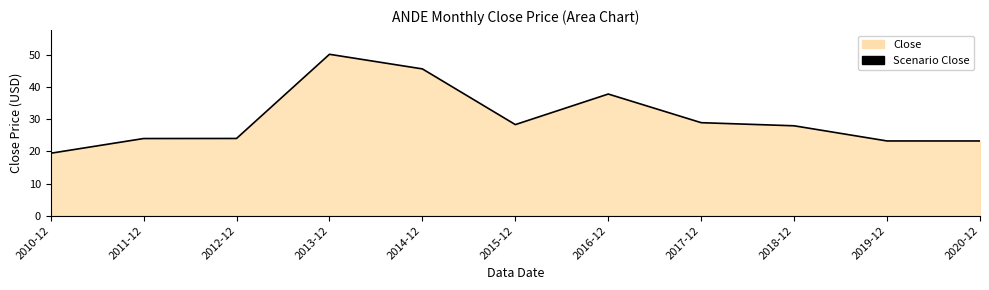

How many interior local peaks (higher than both neighbors) does the data have?

2